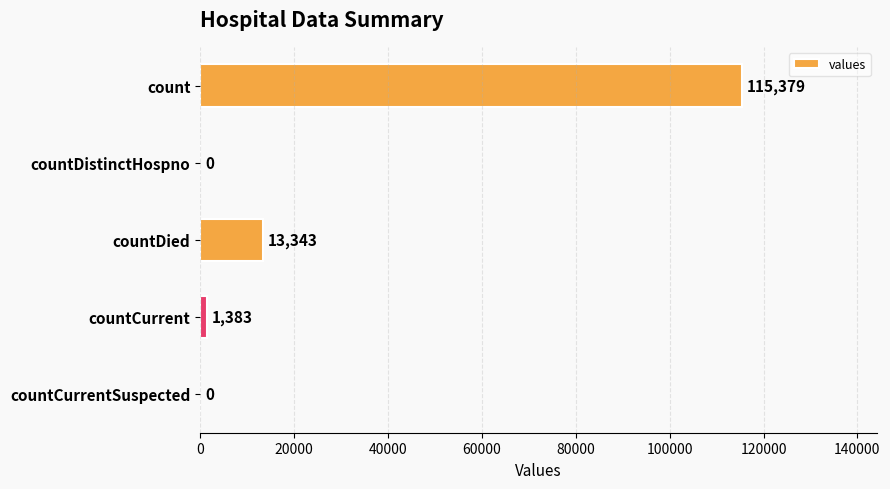

What is the maximum value shown in the chart?

115379